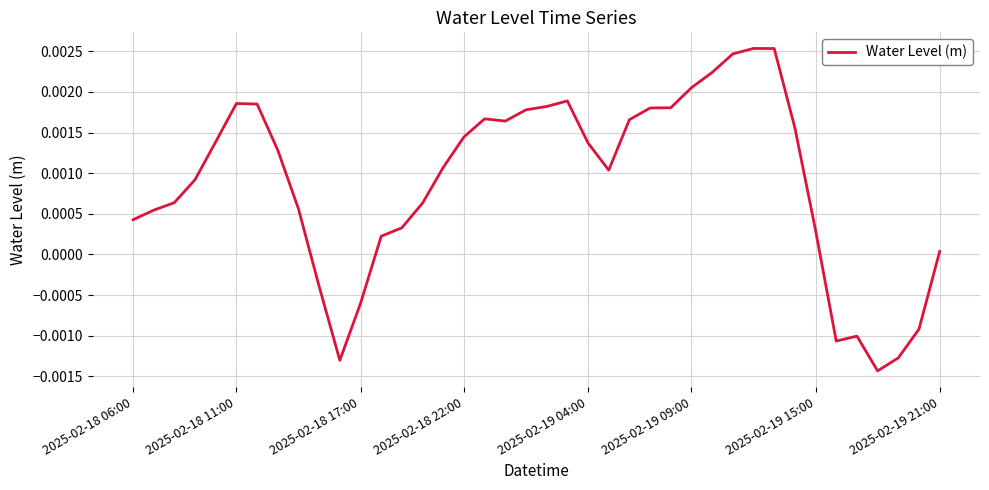

Count the number of data series in this chart.

1